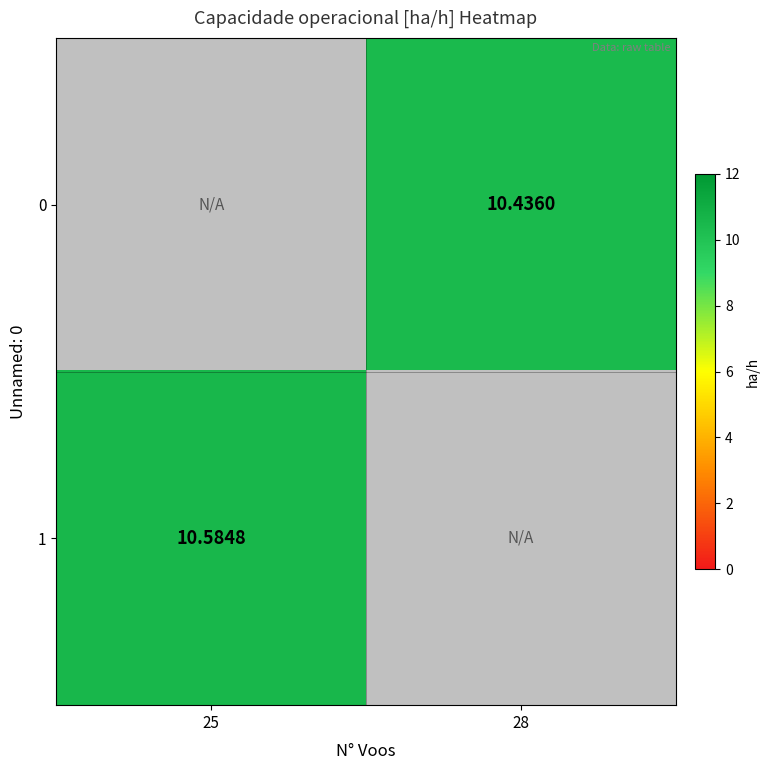

Between 28 and 25, which is larger?

25